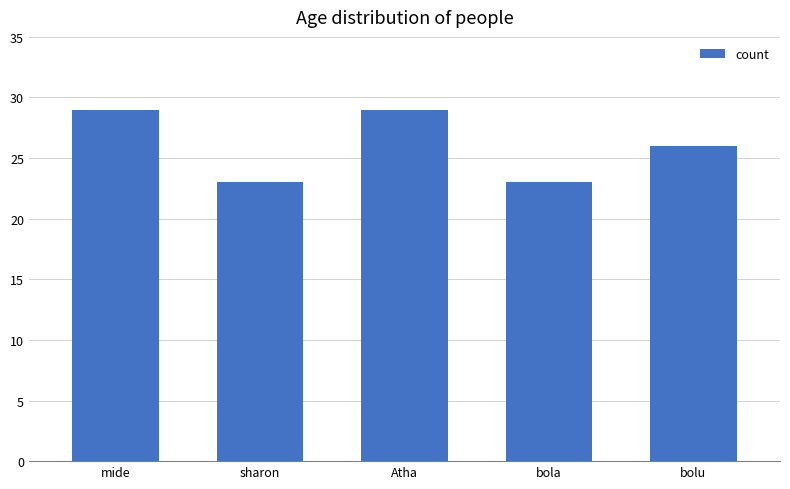

Is it true that the value at mide is 14?

False